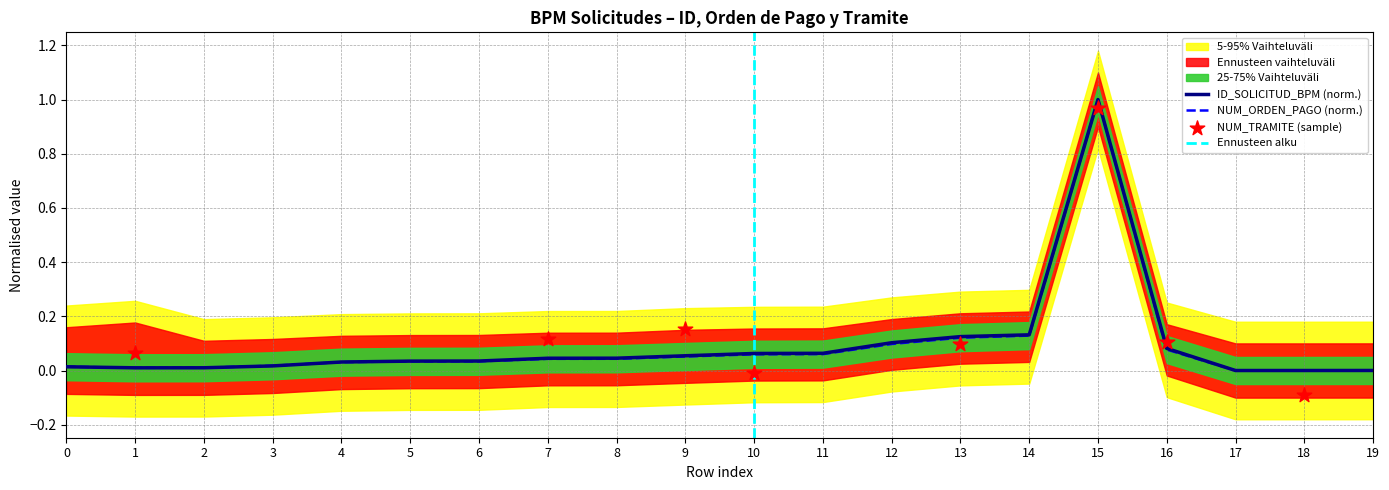

Which series contains the highest Y value?

ID_SOLICITUD_BPM